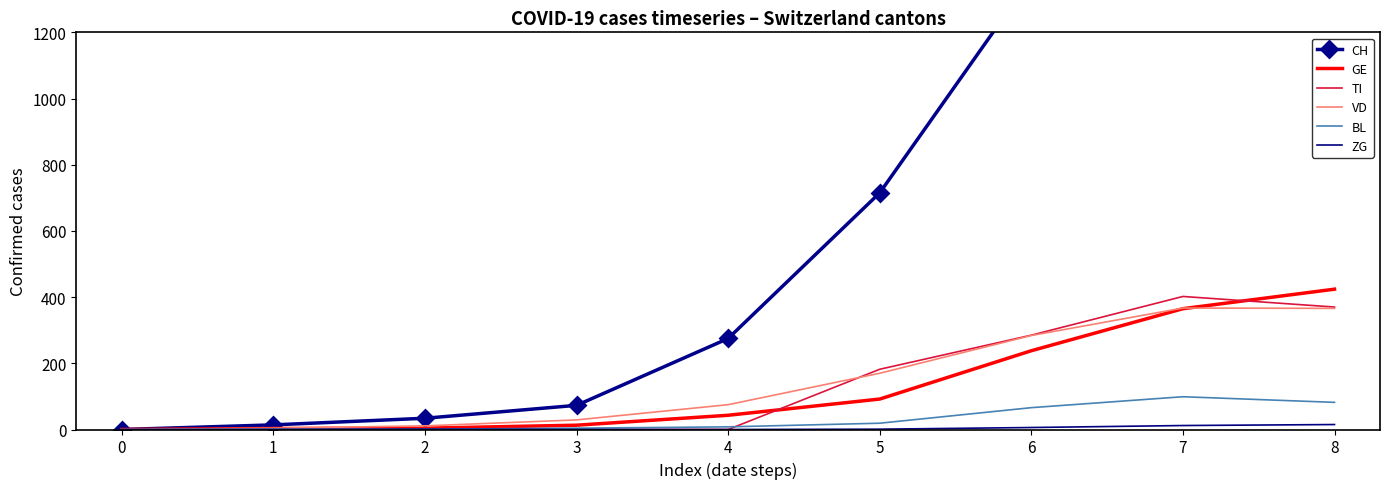

How many lines are shown in the chart?

6